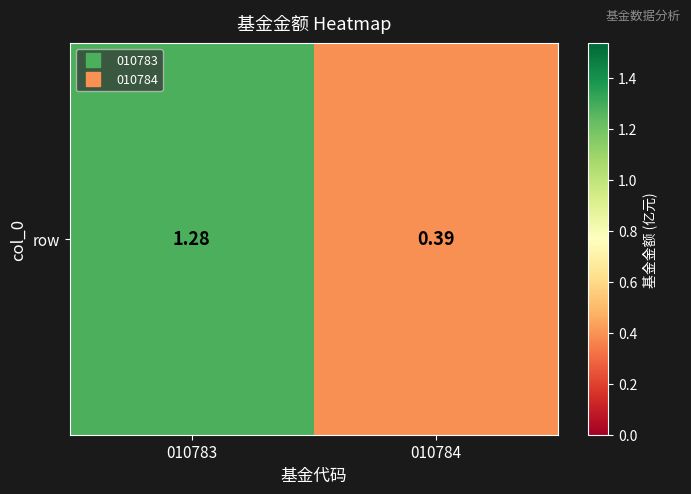

How many values are between 0 and 1?

1